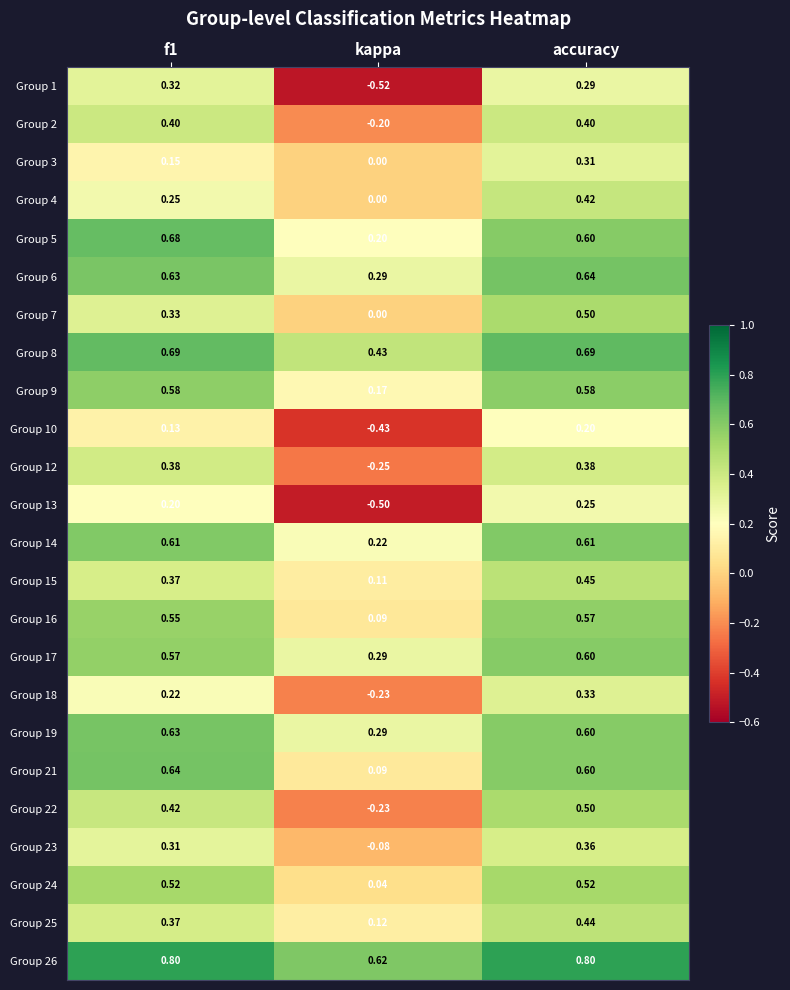

At which label does Group 22 reach its peak?

accuracy